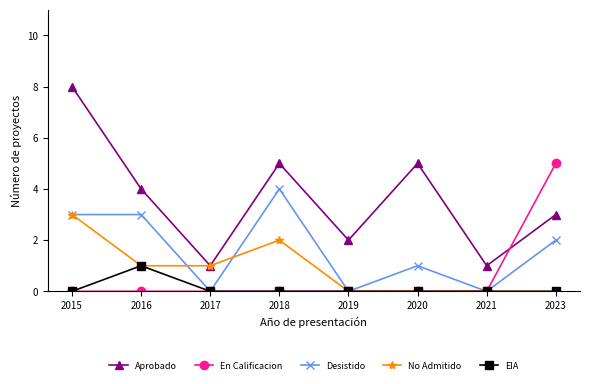

True or false: No Admitido has a value of -1 at 2021.

False